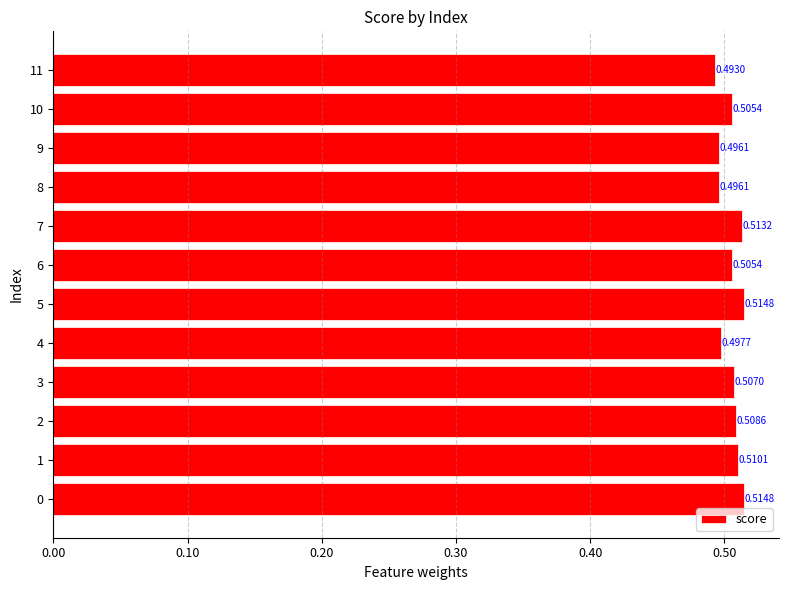

What is the sum of all values?

6.1